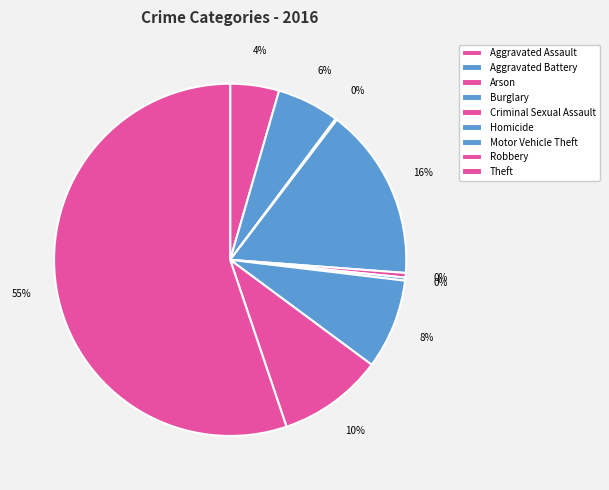

How many segments does this pie chart have?

9